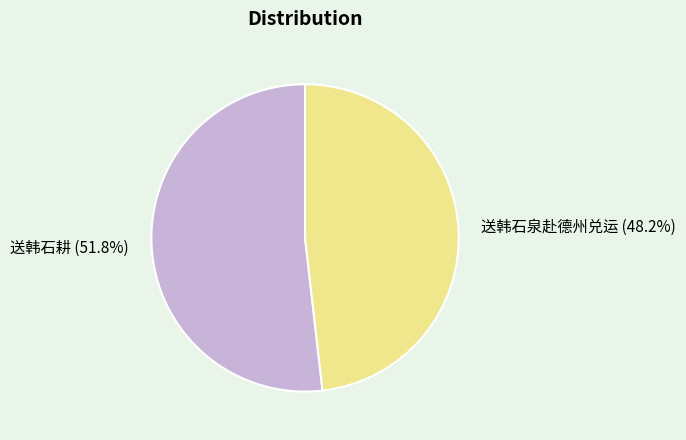

To the nearest percent, what is the difference between the largest and smallest slice percentages?

4%